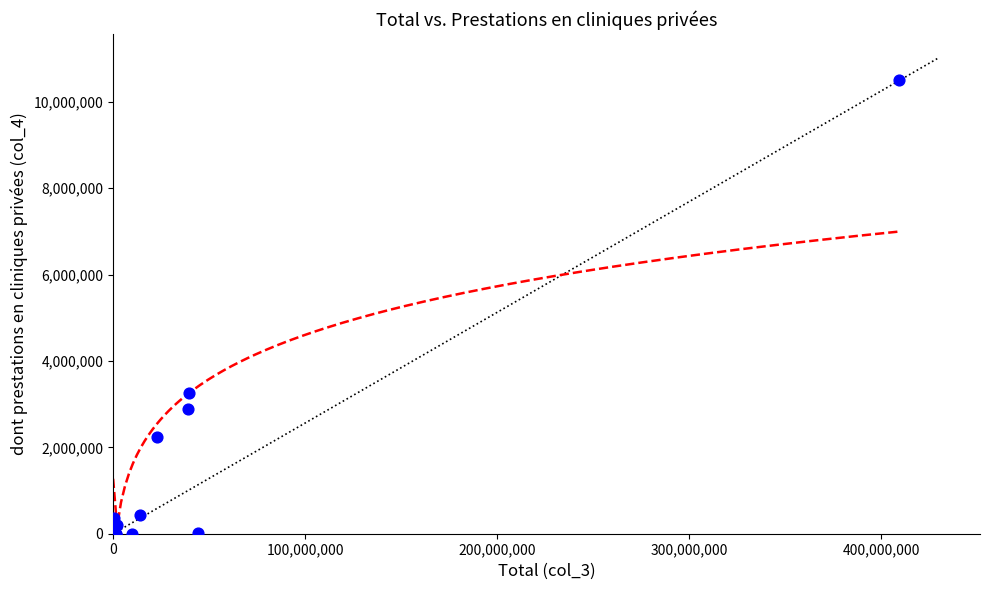

What Y value in the scatter plot is closest to 5247493?

3268679.3